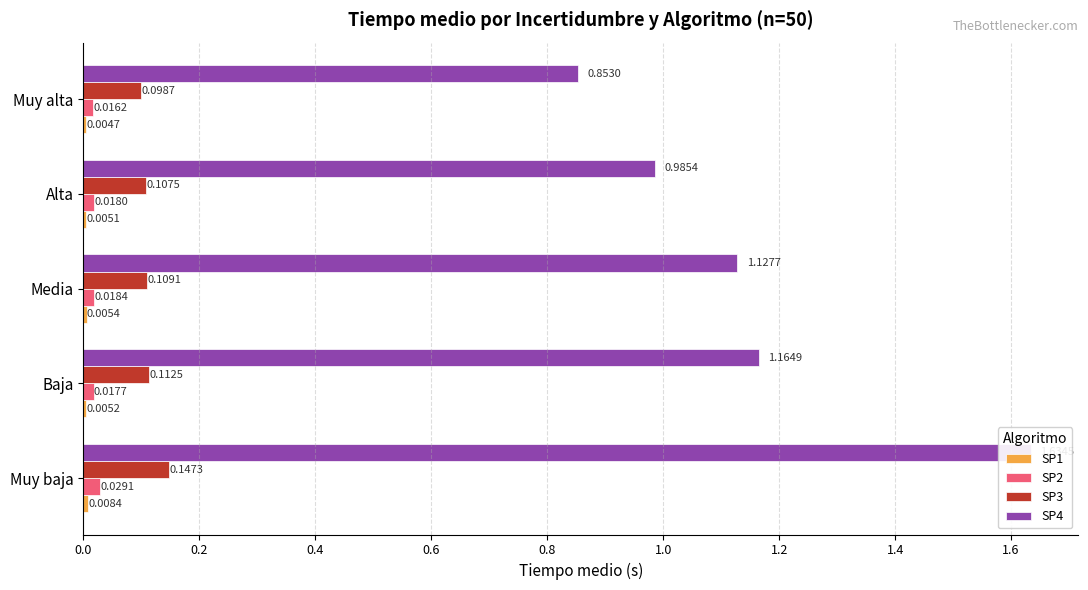

Rank the series at Alta from lowest to highest value.

SP1, SP2, SP3, SP4